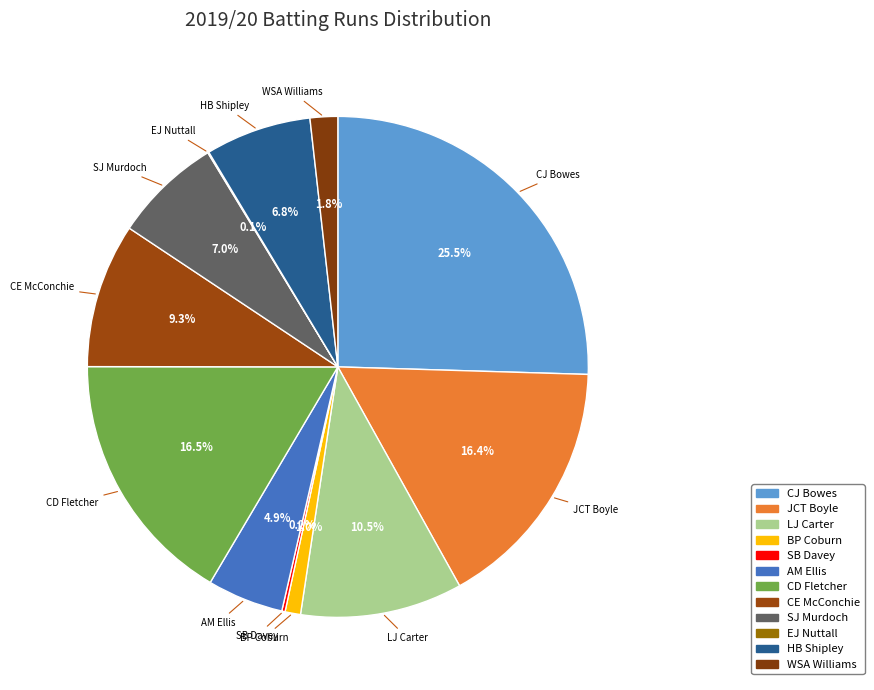

Rank the categories by value from highest to lowest.

CJ Bowes, CD Fletcher, JCT Boyle, LJ Carter, CE McConchie, SJ Murdoch, HB Shipley, AM Ellis, WSA Williams, BP Coburn, SB Davey, EJ Nuttall